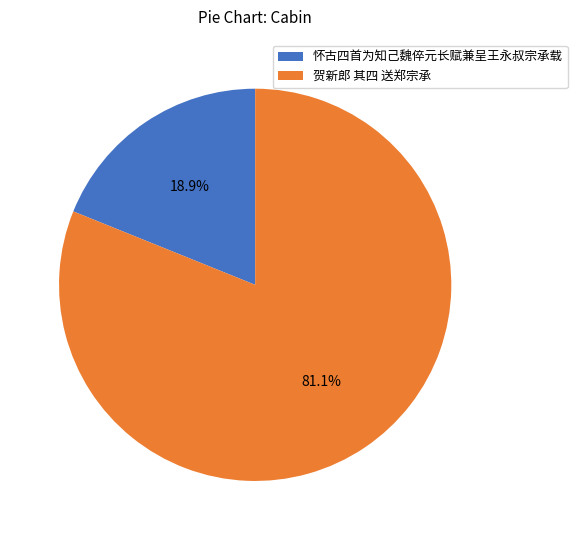

What is the smallest slice in the pie chart?

怀古四首为知己魏倅元长赋兼呈王永叔宗承载